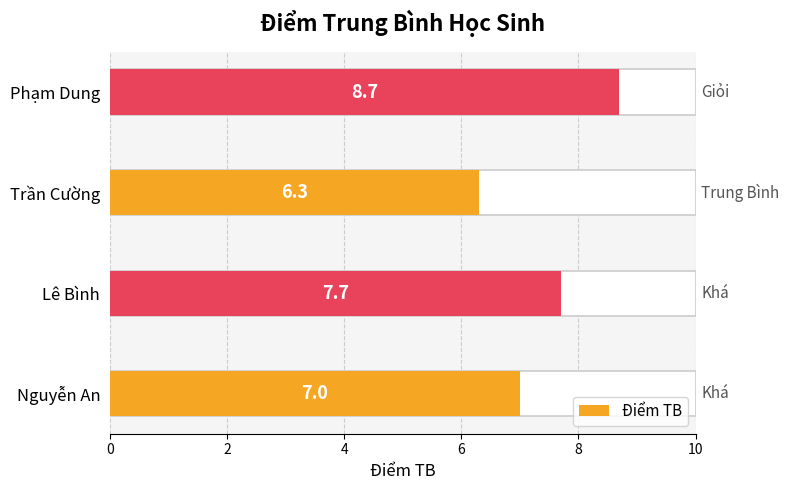

The value at Nguyễn An is 7.0. True or false?

True